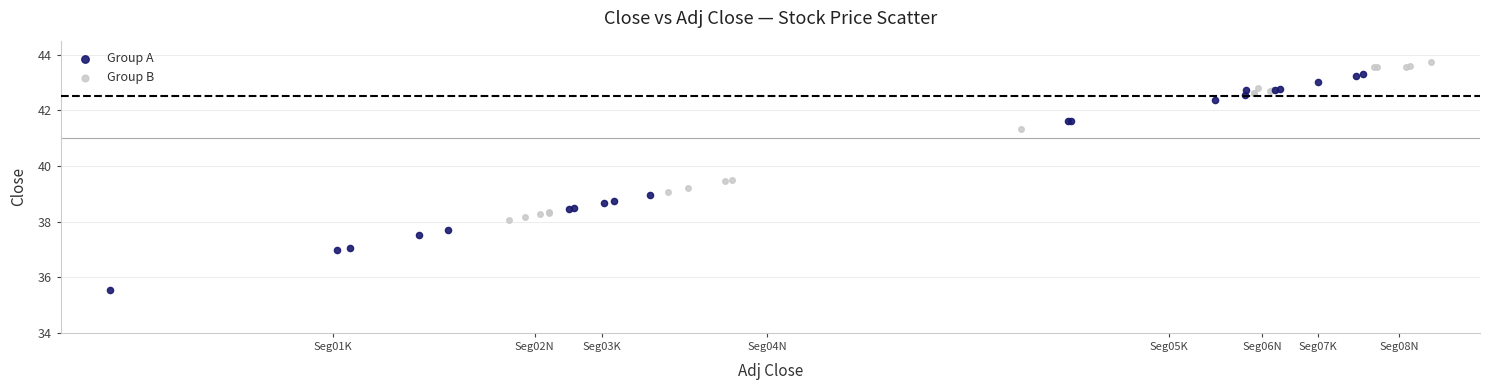

Which series reaches the maximum Y coordinate?

Group B